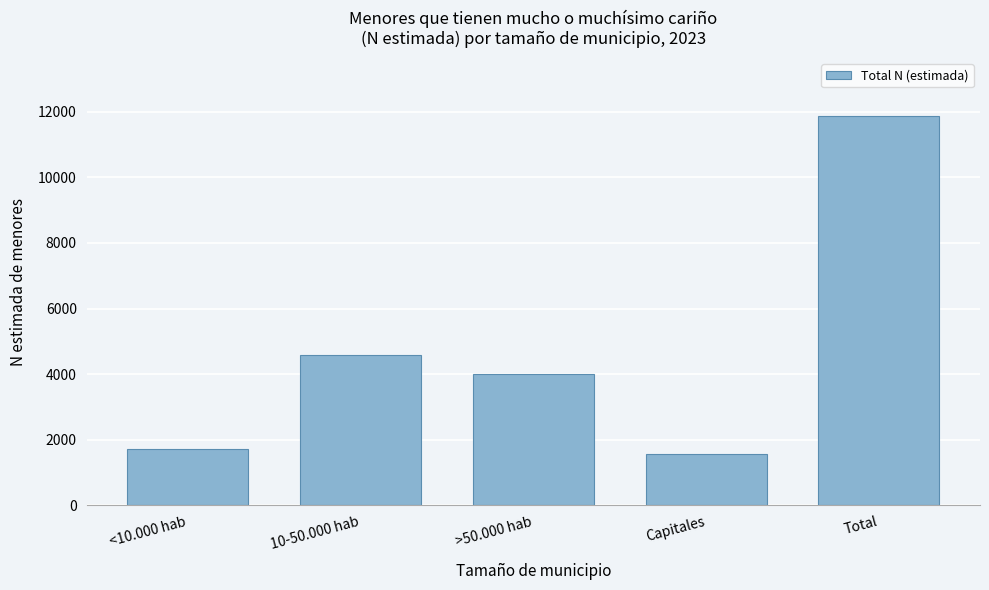

Reading left to right, what are all the values shown in this chart?

<10.000 hab=1712	10-50.000 hab=4589	>50.000 hab=4014	Capitales=1549	Total=11864